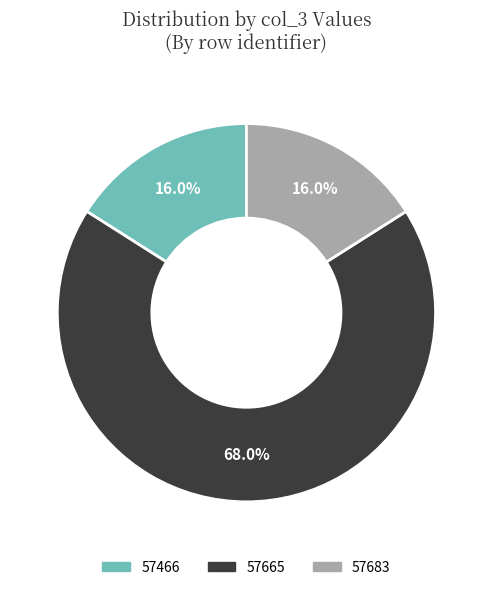

To the nearest percent, what is the average slice percentage?

33%